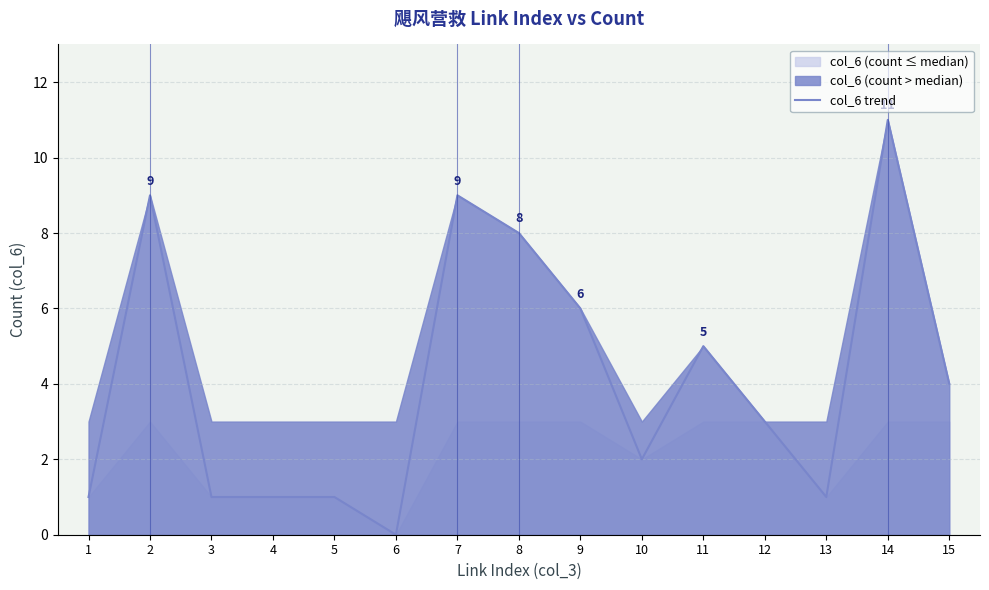

At which category does the data reach its first local peak?

2